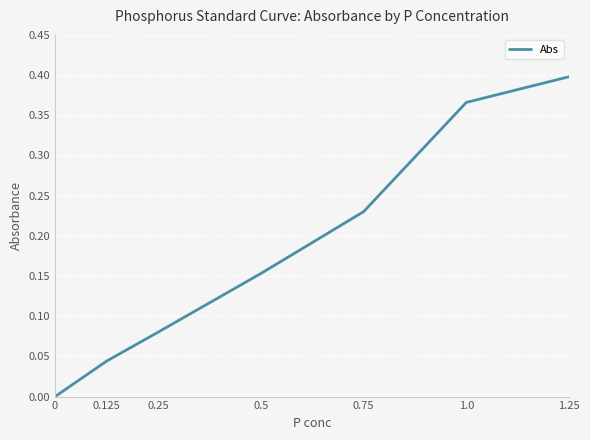

True or false: there are more than 1 points higher than both neighbors.

False